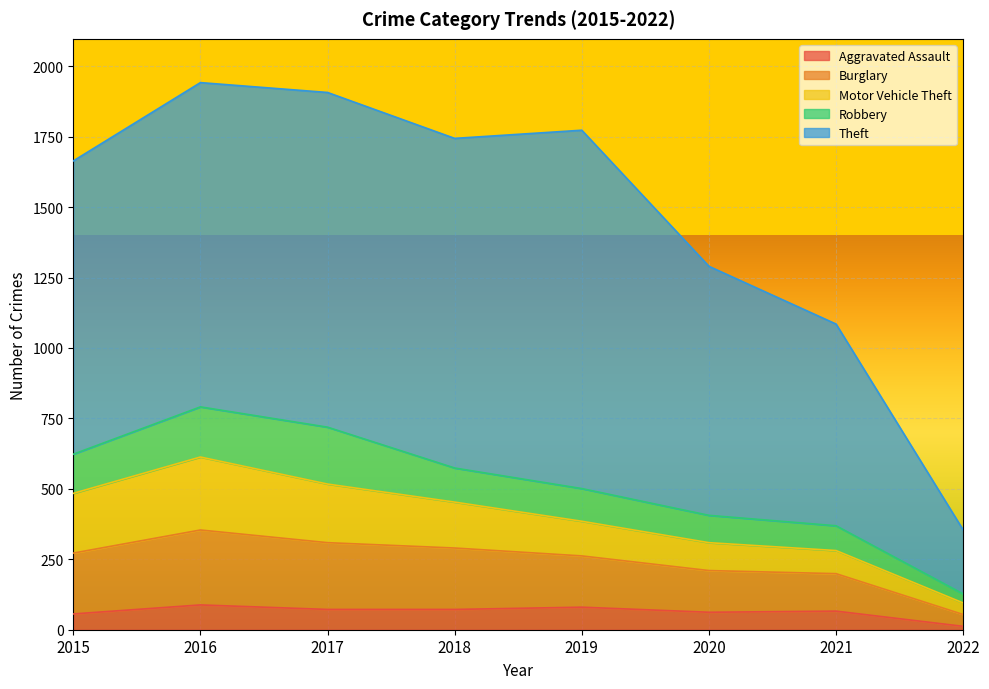

True or false: Burglary and Robbery intersect in this chart.

False